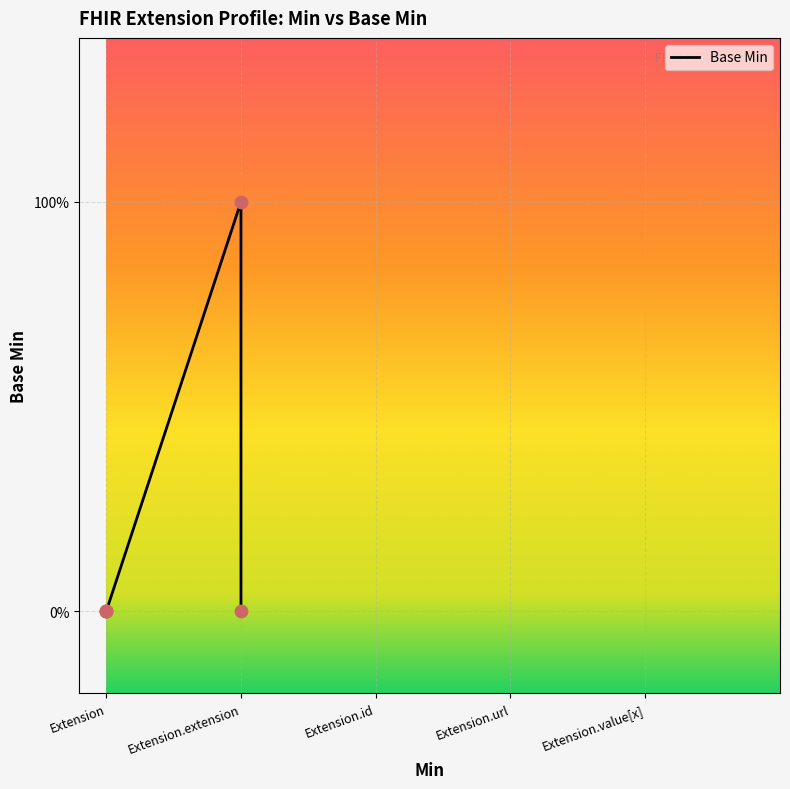

Between Extension.extension and Extension.value[x], which is larger?

Extension.extension